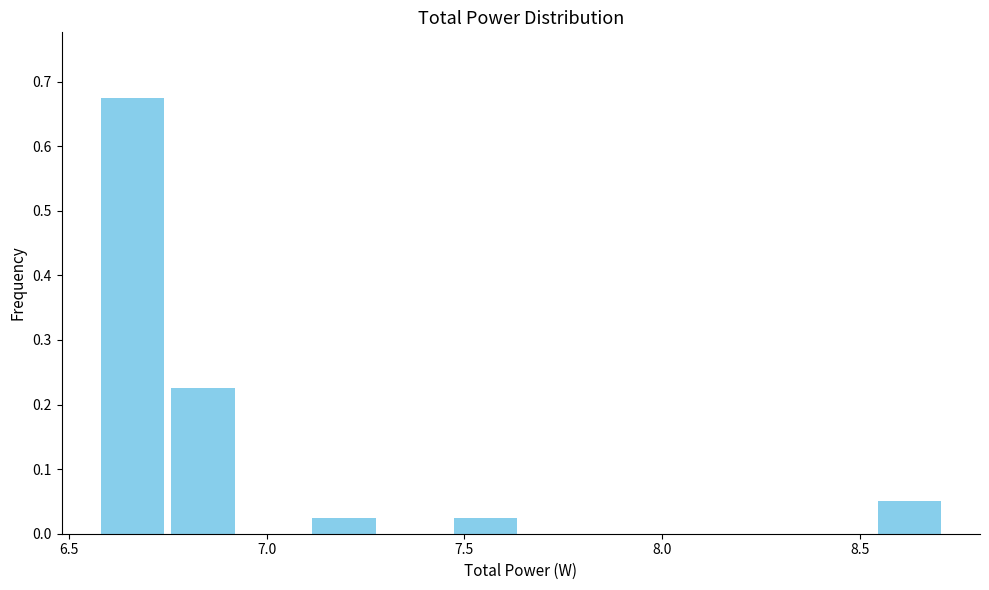

Around what value on the x-axis is the tallest bar? Give the approximate position of its centre, as read against the axis.

6.65